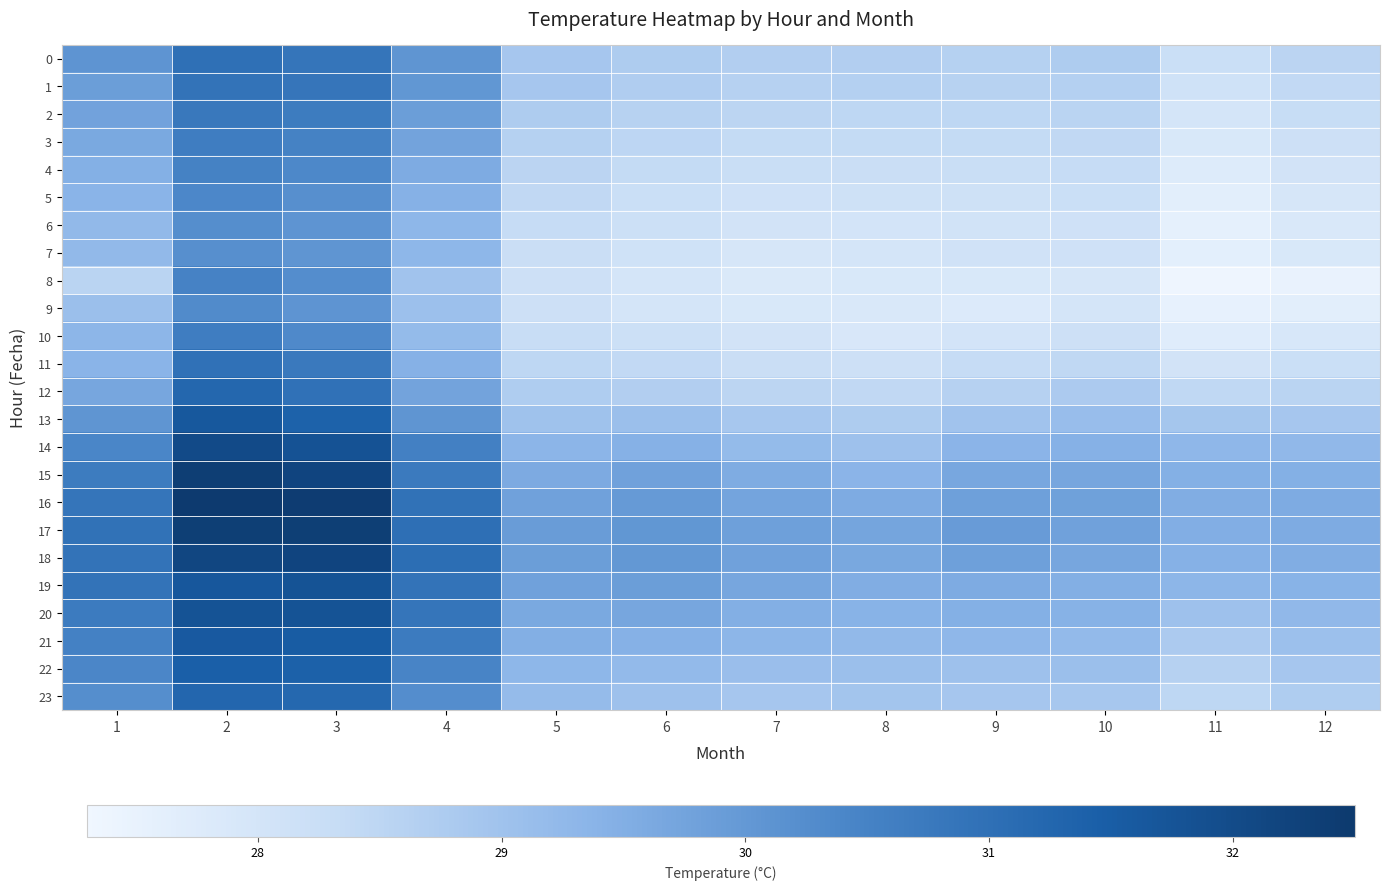

Reading right to left, extract all data points from this chart.

0: 12=28.5	11=28.2	10=28.7	9=28.6	8=28.7	7=28.7	6=28.8	5=28.9	4=30.1	3=30.9	2=31.0	1=30.1
1: 12=28.4	11=28.1	10=28.7	9=28.6	8=28.6	7=28.6	6=28.7	5=28.9	4=30.0	3=30.8	2=30.9	1=29.9
2: 12=28.3	11=28.0	10=28.5	9=28.5	8=28.5	7=28.5	6=28.6	5=28.7	4=29.9	3=30.7	2=30.8	1=29.8
3: 12=28.2	11=27.9	10=28.4	9=28.4	8=28.4	7=28.4	6=28.5	5=28.6	4=29.7	3=30.5	2=30.6	1=29.6
4: 12=28.0	11=27.8	10=28.3	9=28.3	8=28.3	7=28.3	6=28.4	5=28.5	4=29.6	3=30.4	2=30.5	1=29.5
5: 12=27.9	11=27.7	10=28.2	9=28.1	8=28.1	7=28.1	6=28.2	5=28.4	4=29.5	3=30.2	2=30.4	1=29.4
6: 12=27.9	11=27.6	10=28.1	9=28.1	8=28.0	7=28.0	6=28.2	5=28.3	4=29.3	3=30.1	2=30.2	1=29.2
7: 12=27.9	11=27.6	10=28.1	9=28.1	8=28.0	7=27.9	6=28.1	5=28.3	4=29.3	3=30.1	2=30.2	1=29.2
8: 12=27.5	11=27.4	10=27.9	9=27.9	8=27.9	7=27.8	6=28.0	5=28.2	4=29.0	3=30.3	2=30.5	1=28.5
9: 12=27.6	11=27.5	10=28.0	9=27.8	8=27.9	7=27.9	6=28.0	5=28.2	4=29.1	3=30.1	2=30.3	1=29.1
10: 12=27.9	11=27.7	10=28.2	9=28.0	8=27.9	7=28.0	6=28.2	5=28.3	4=29.2	3=30.3	2=30.6	1=29.3
11: 12=28.2	11=28.0	10=28.4	9=28.3	8=28.2	7=28.2	6=28.4	5=28.5	4=29.4	3=30.8	2=31.0	1=29.4
12: 12=28.5	11=28.5	10=28.8	9=28.6	8=28.4	7=28.5	6=28.7	5=28.7	4=29.8	3=31.0	2=31.2	1=29.7
13: 12=28.9	11=28.9	10=29.1	9=29.0	8=28.8	7=28.9	6=29.1	5=29.0	4=30.1	3=31.4	2=31.6	1=30.1
14: 12=29.3	11=29.3	10=29.4	9=29.4	8=29.0	7=29.2	6=29.4	5=29.3	4=30.6	3=31.8	2=32.0	1=30.4
15: 12=29.5	11=29.5	10=29.7	9=29.7	8=29.4	7=29.5	6=29.8	5=29.6	4=30.7	3=32.2	2=32.4	1=30.7
16: 12=29.6	11=29.5	10=29.8	9=29.8	8=29.6	7=29.7	6=30.0	5=29.8	4=30.9	3=32.4	2=32.5	1=30.9
17: 12=29.6	11=29.5	10=29.8	9=29.9	8=29.7	7=29.8	6=30.0	5=29.9	4=31.0	3=32.3	2=32.3	1=31.0
18: 12=29.5	11=29.4	10=29.7	9=29.8	8=29.7	7=29.8	6=30.0	5=29.9	4=31.0	3=32.2	2=32.1	1=30.9
19: 12=29.4	11=29.3	10=29.5	9=29.6	8=29.5	7=29.7	6=29.9	5=29.8	4=30.9	3=31.8	2=31.7	1=30.9
20: 12=29.3	11=29.0	10=29.4	9=29.5	8=29.4	7=29.5	6=29.7	5=29.6	4=30.9	3=31.8	2=31.8	1=30.7
21: 12=29.1	11=28.8	10=29.2	9=29.3	8=29.2	7=29.3	6=29.5	5=29.5	4=30.7	3=31.5	2=31.6	1=30.5
22: 12=28.9	11=28.6	10=29.1	9=29.0	8=29.1	7=29.1	6=29.2	5=29.3	4=30.5	3=31.4	2=31.4	1=30.4
23: 12=28.7	11=28.5	10=28.9	9=28.9	8=28.9	7=28.9	6=29.0	5=29.2	4=30.3	3=31.2	2=31.3	1=30.2